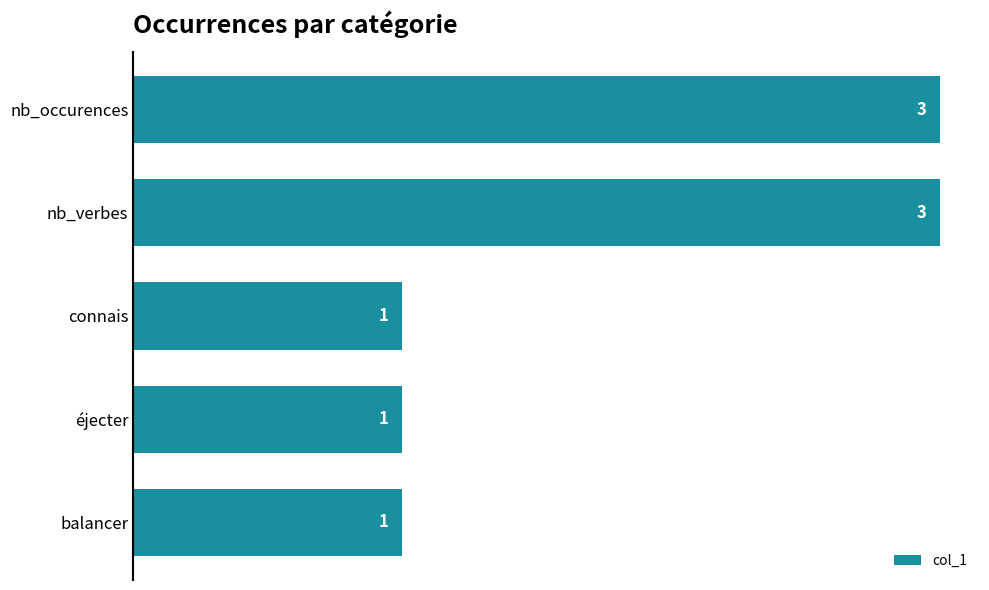

What is the value of the 1st bar from the top?

3